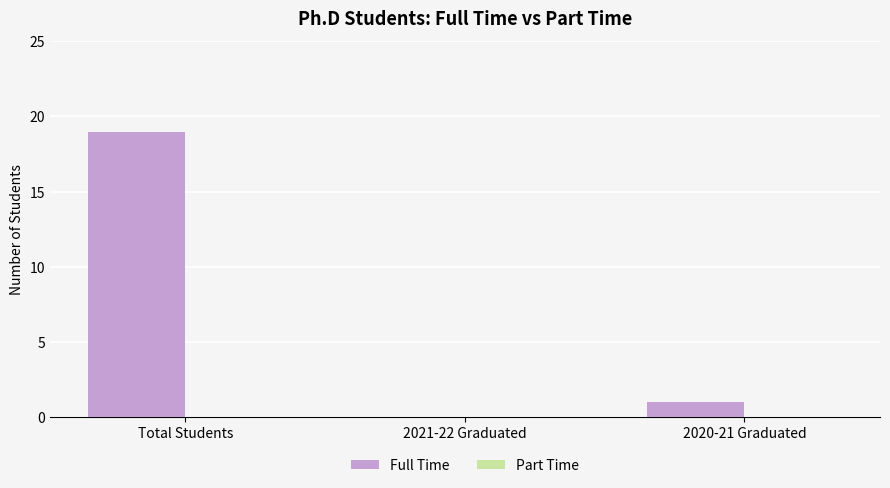

Does the chart contain stacked bars?

No